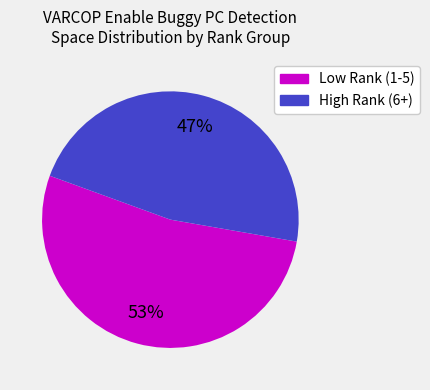

Does any single category account for the majority?

Yes